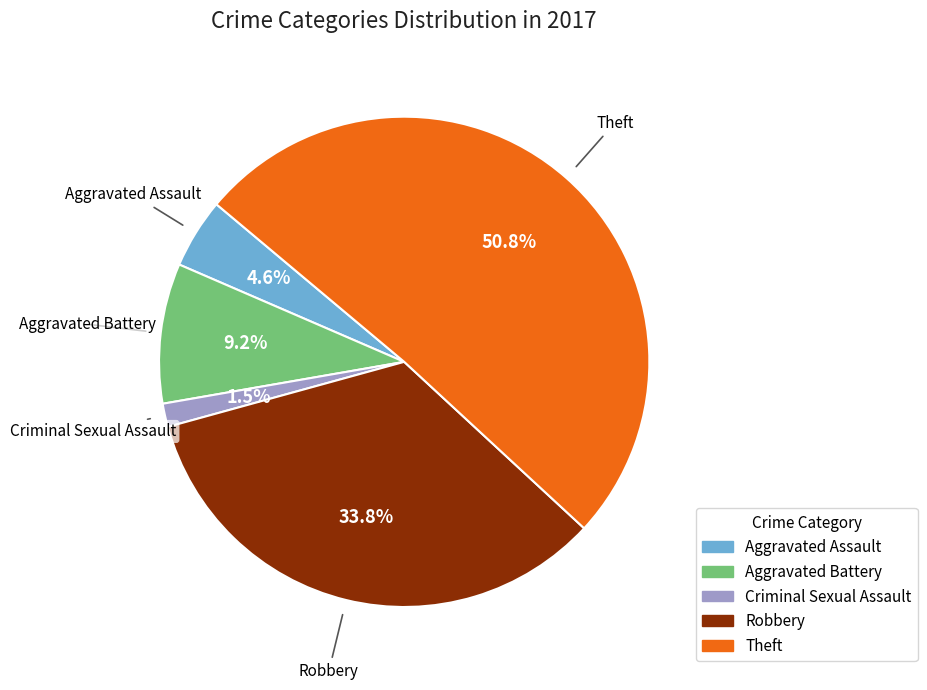

Is there any slice that represents more than half of the pie?

Yes